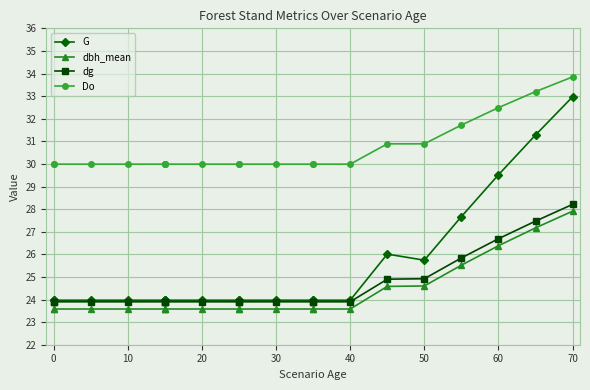

What is the minimum value shown in the chart?

23.6